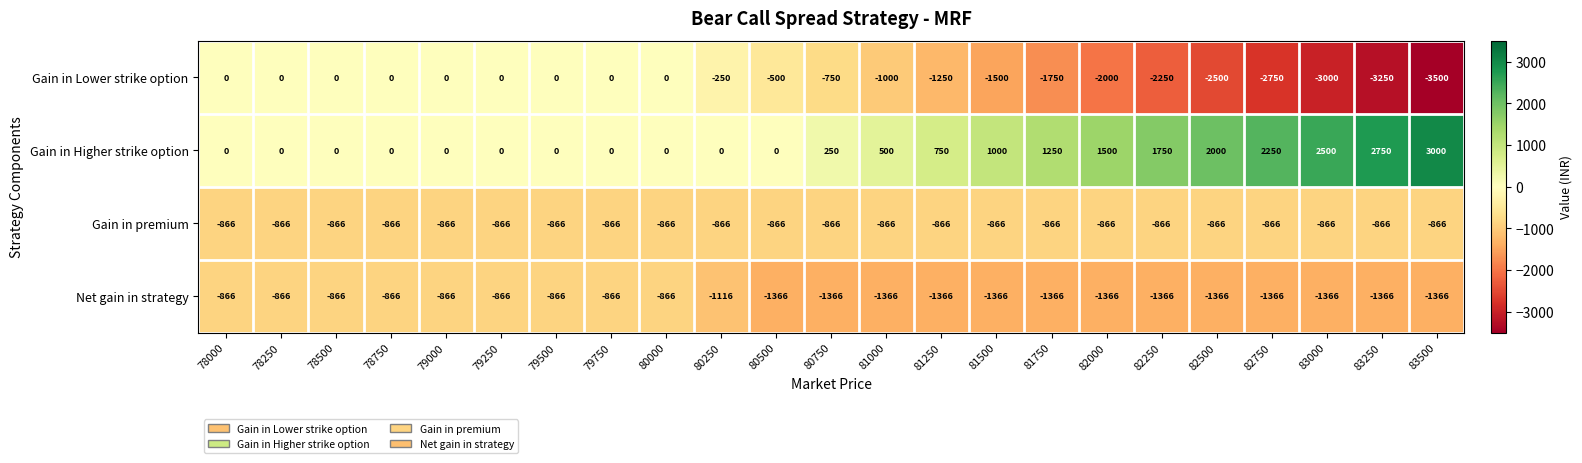

The value of Gain in premium at 83000 is -866. True or false?

True